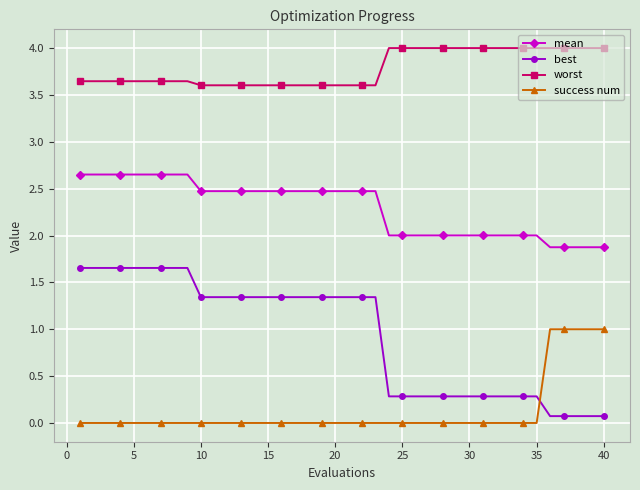

What is the difference between the second highest and second lowest values in the worst series?

0.4